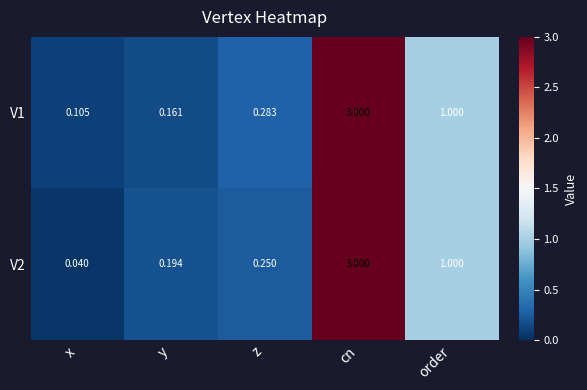

Where is V2 nearest to the value 1?

order